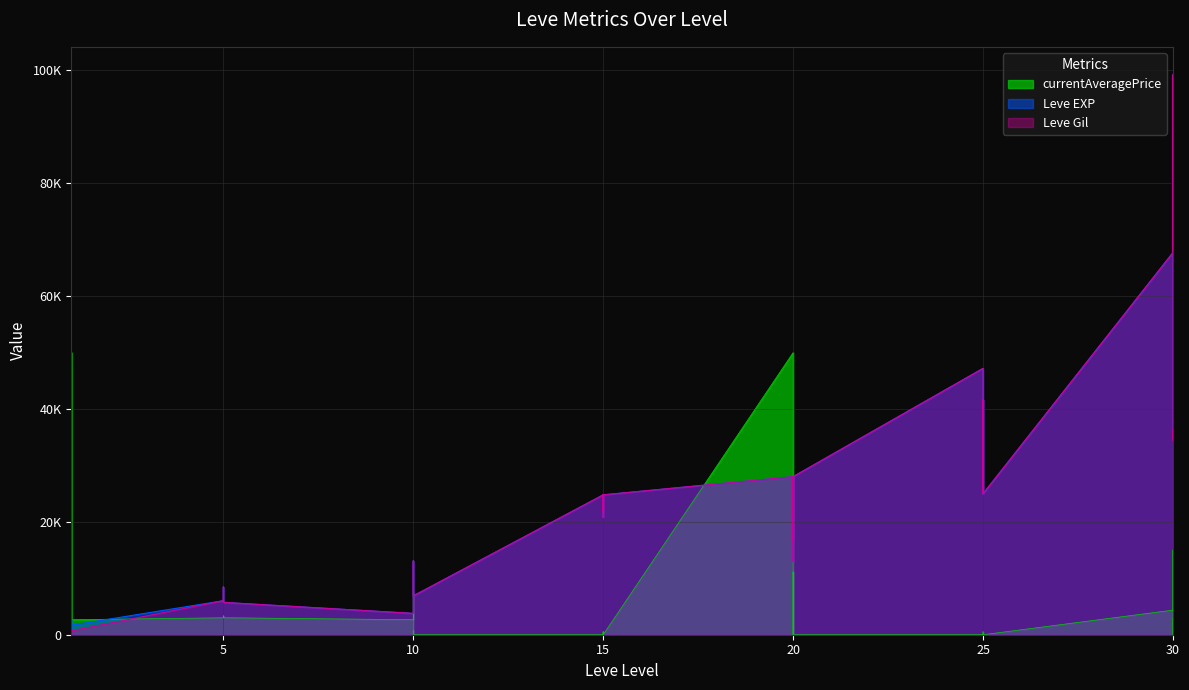

What is the average value of the Leve EXP series?

20790